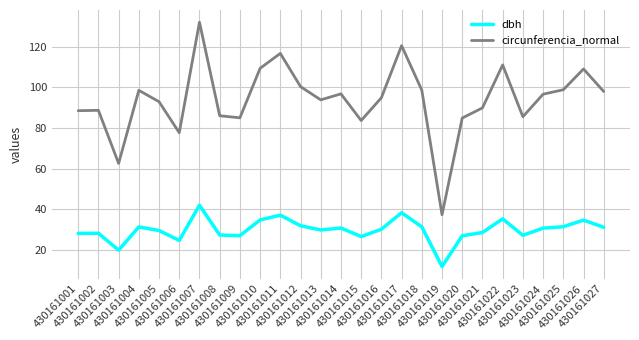

What is the sum of the dbh values at 430161003 and 430161021?

48.6